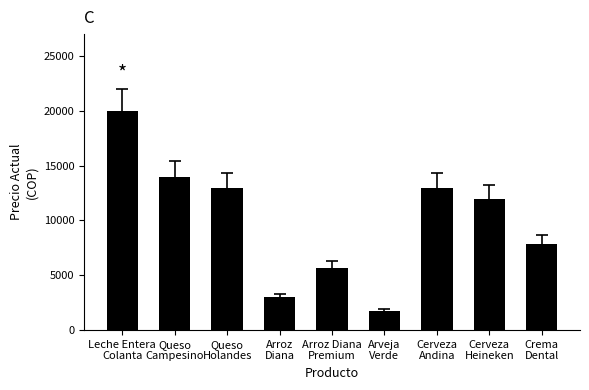

True or false: the data shows 1480 at Arroz
Diana.

False